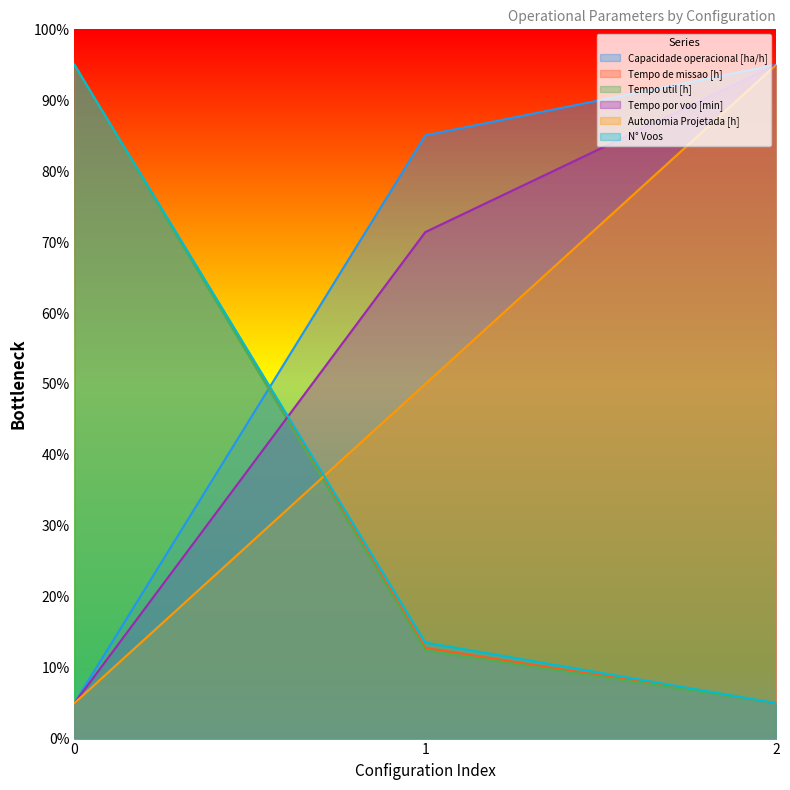

Which has a higher value, 1 or 2?

2